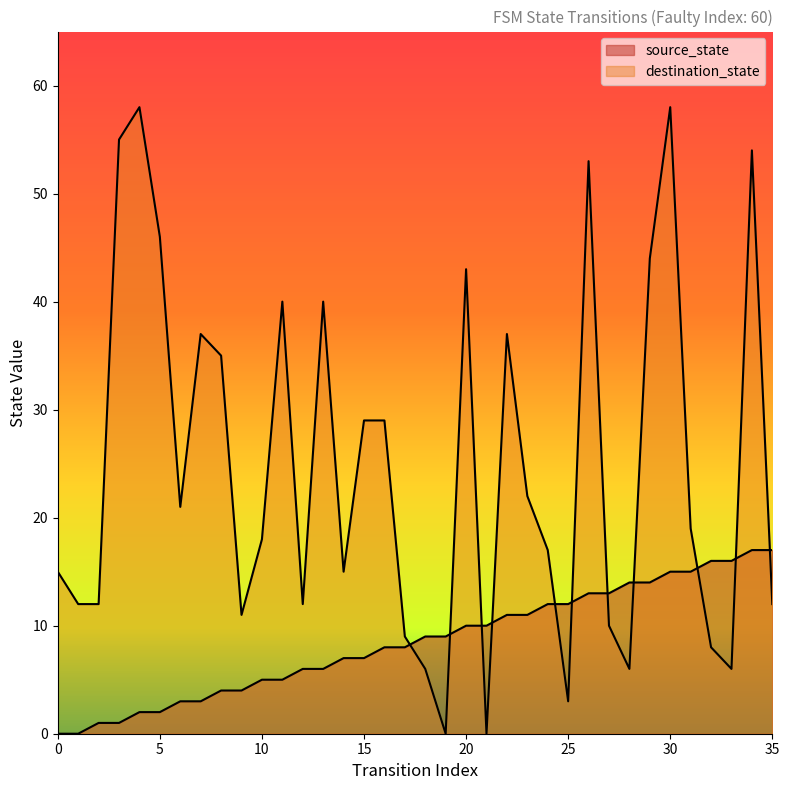

Where is destination_state nearest to the value 29?

15